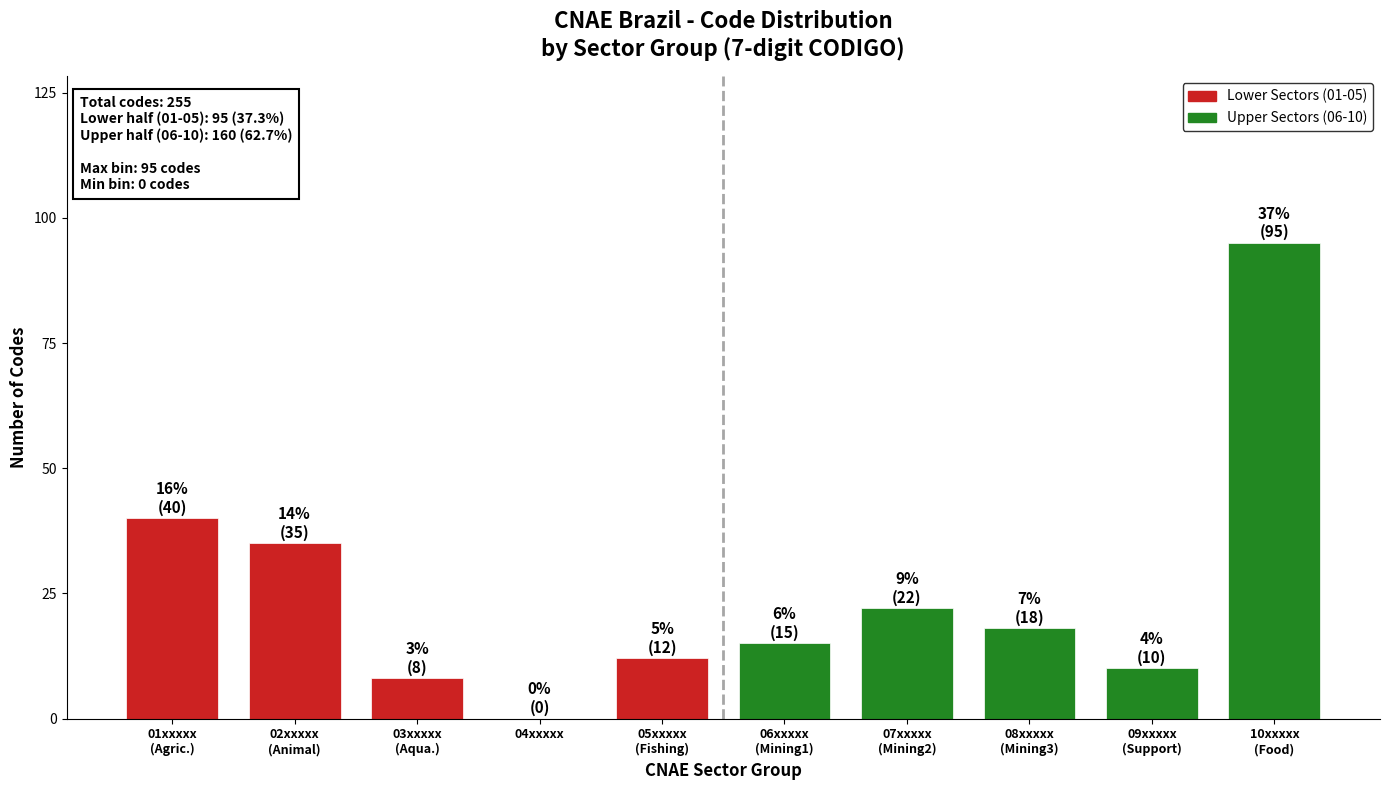

What is the maximum value shown in the chart?

95